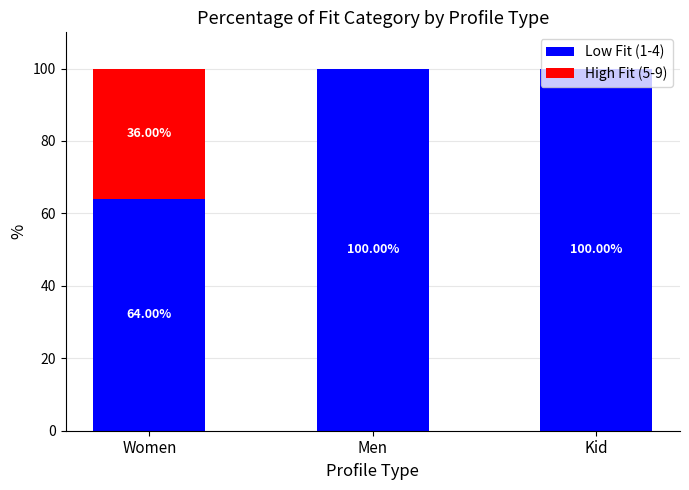

What is the sum of all Low Fit (1-4) values?

264